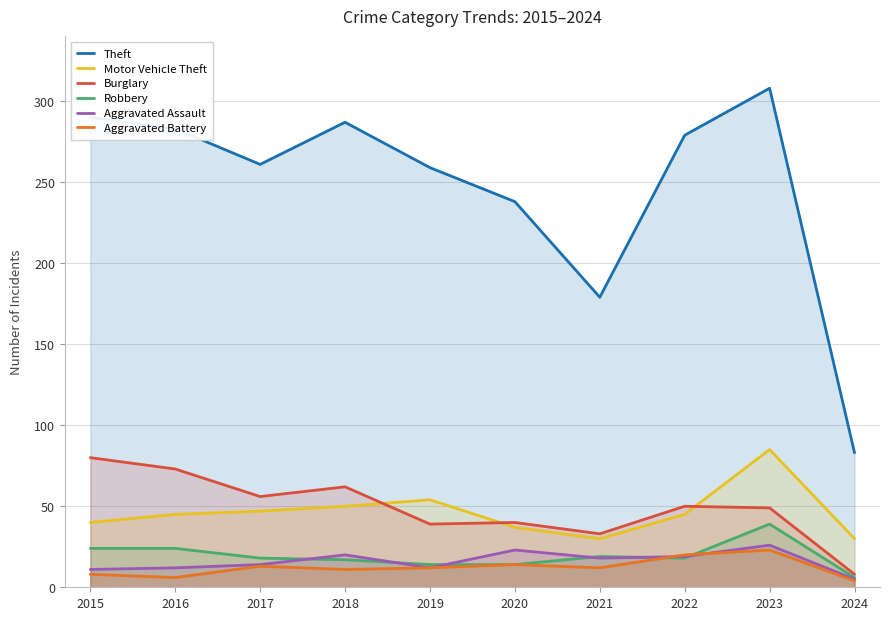

What is the value of the Burglary point at the 10th from the left?

8